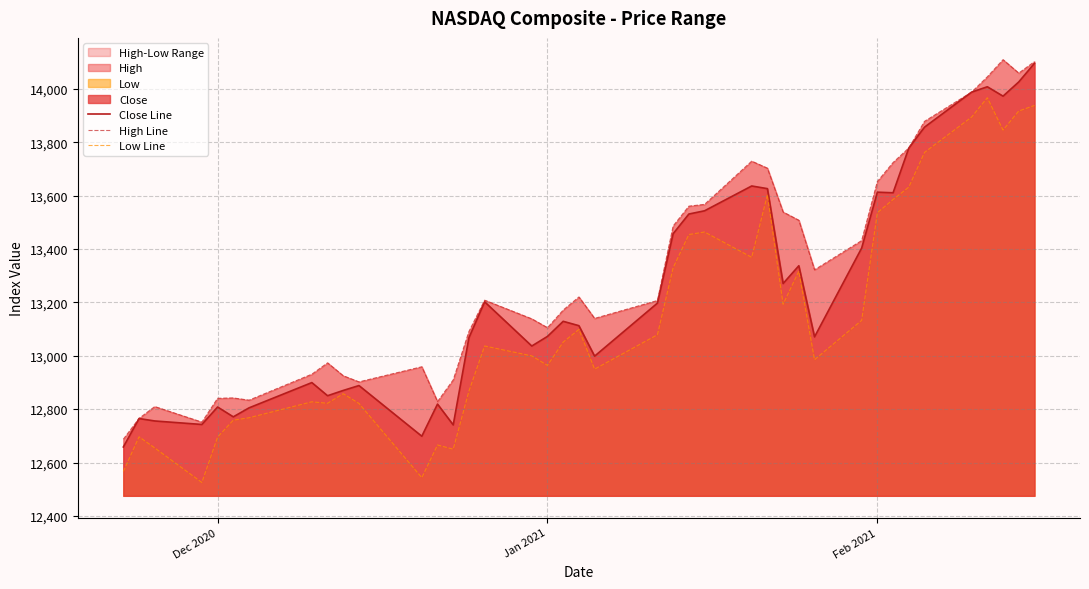

The value of Close Line at Dec 2020 is 8917.4. True or false?

False